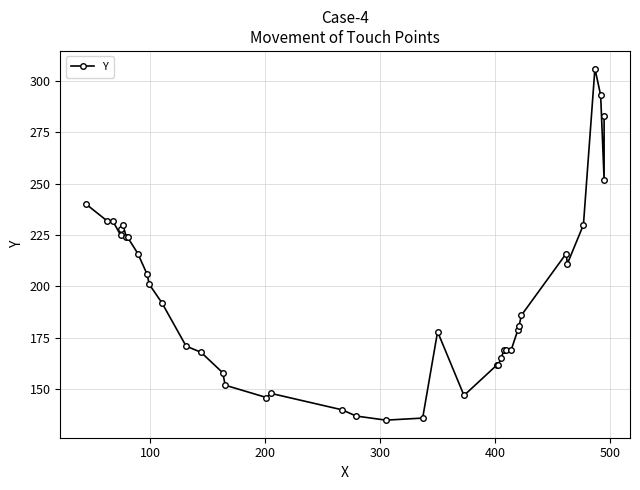

Between 36 and 13, which is larger?

36